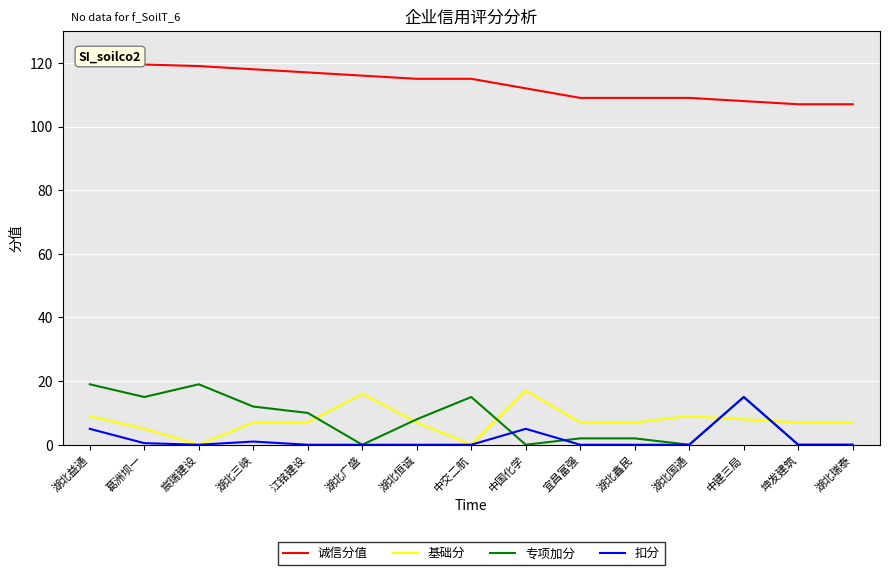

True or false: 扣分 and 基础分 intersect in this chart.

True